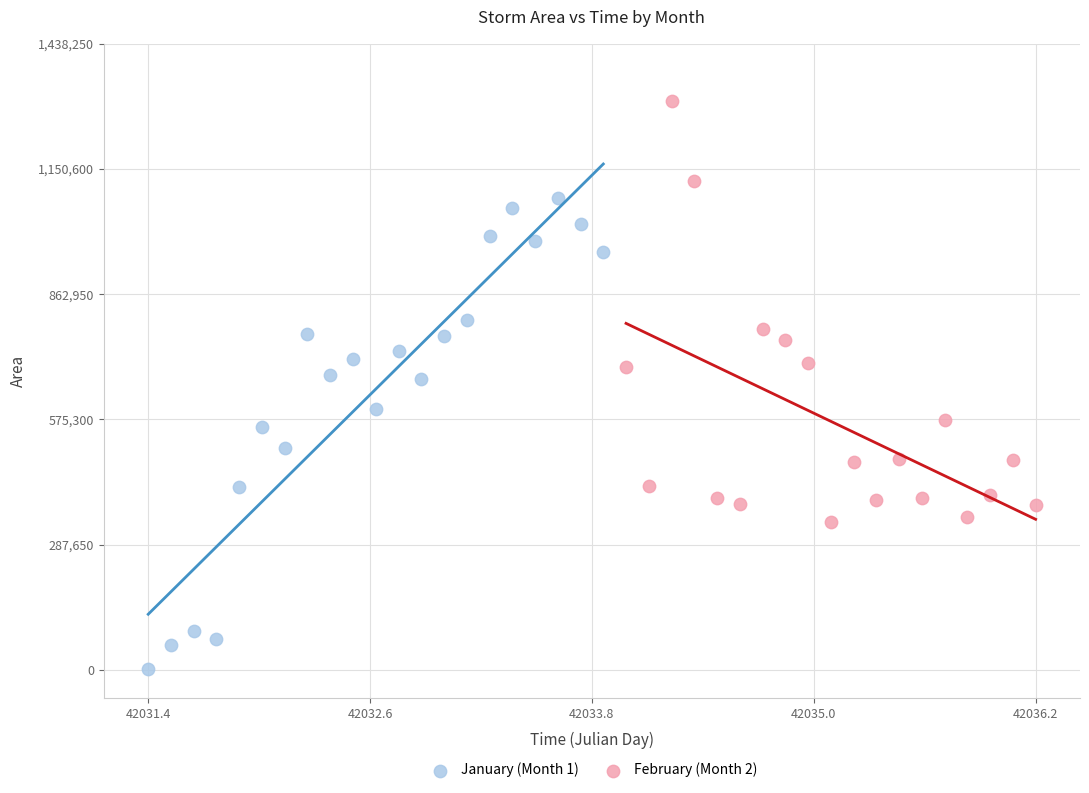

Which series reaches the maximum Y coordinate?

February (Month 2)